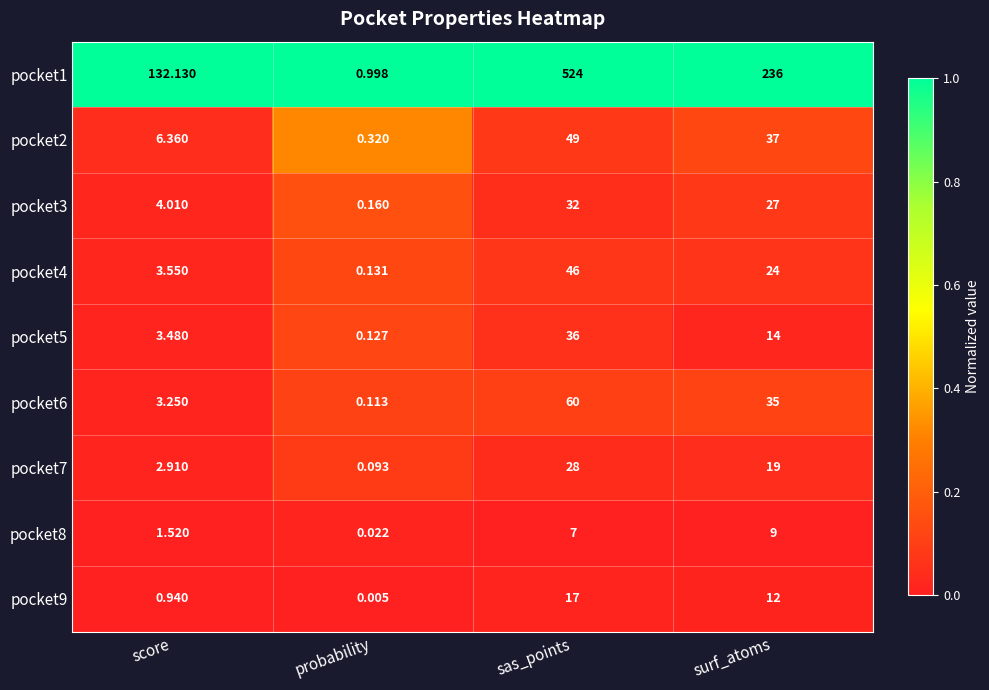

Rank the categories by pocket6 value from highest to lowest.

sas_points, surf_atoms, score, probability